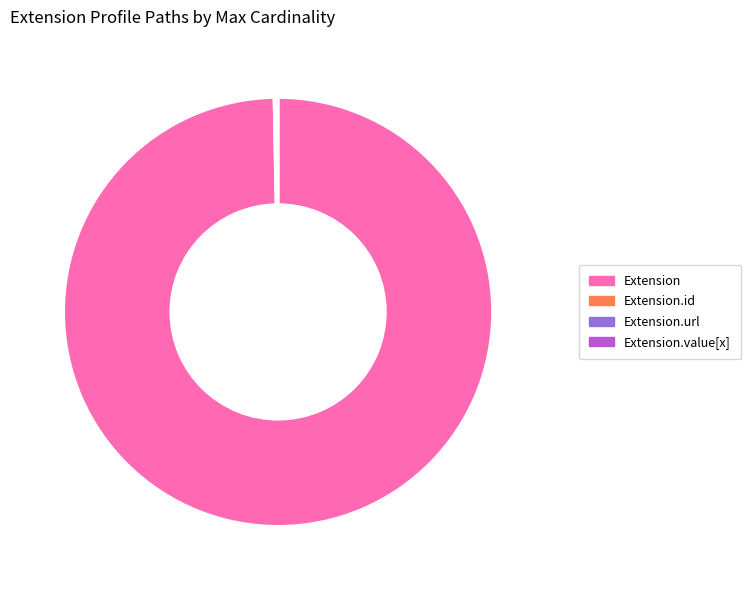

Which slice is the largest?

Extension